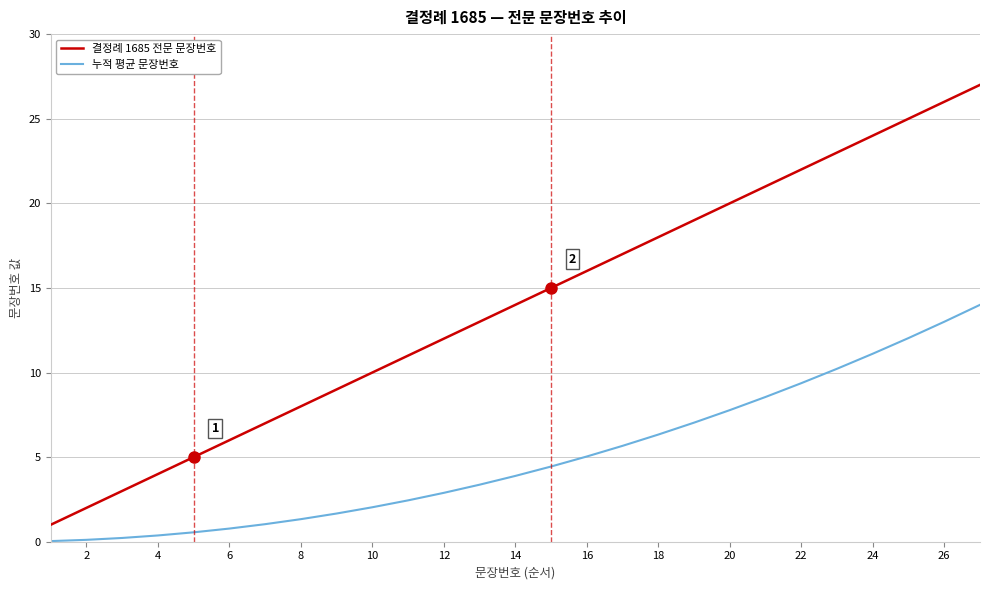

What is the greatest value displayed?

27.0